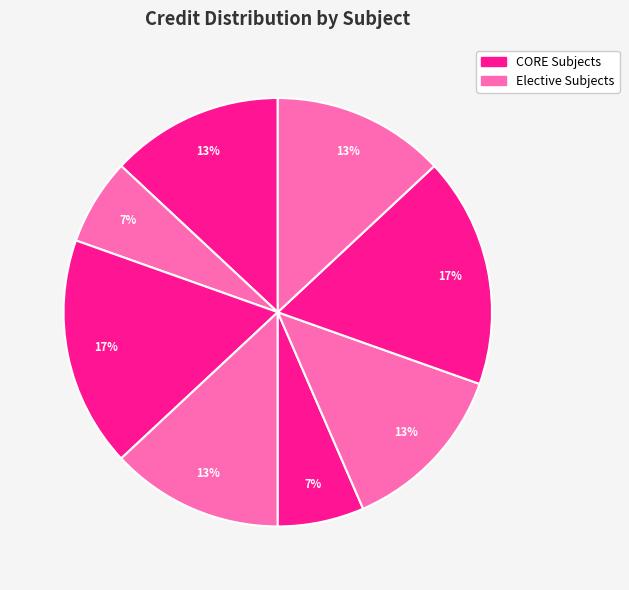

Count the number of slices in the pie.

8